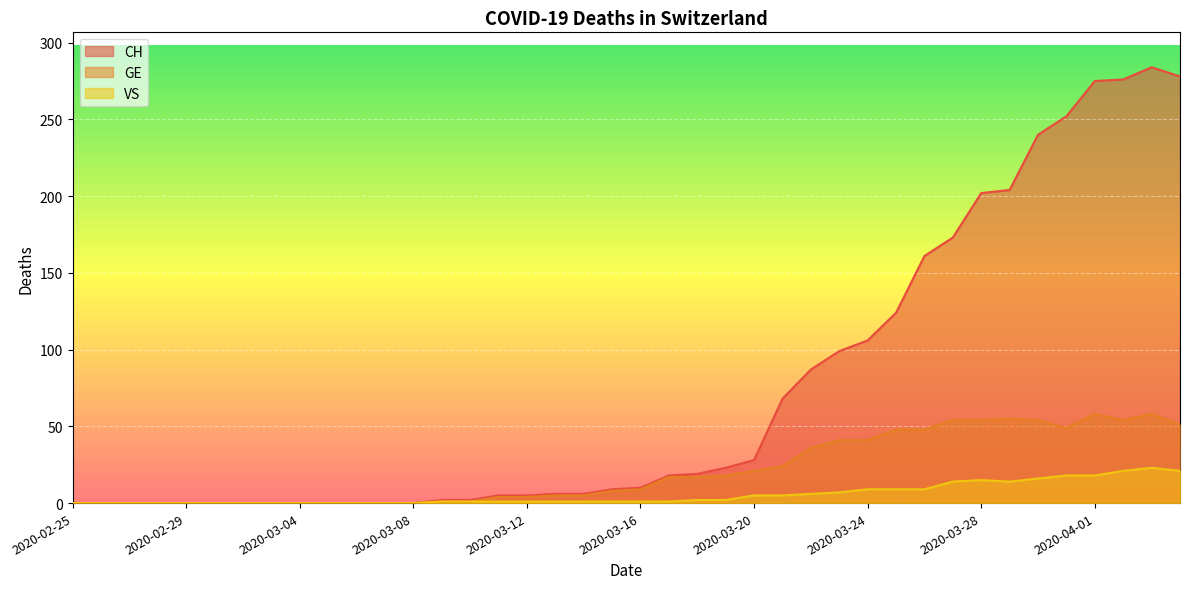

True or false: VS and CH intersect in this chart.

False